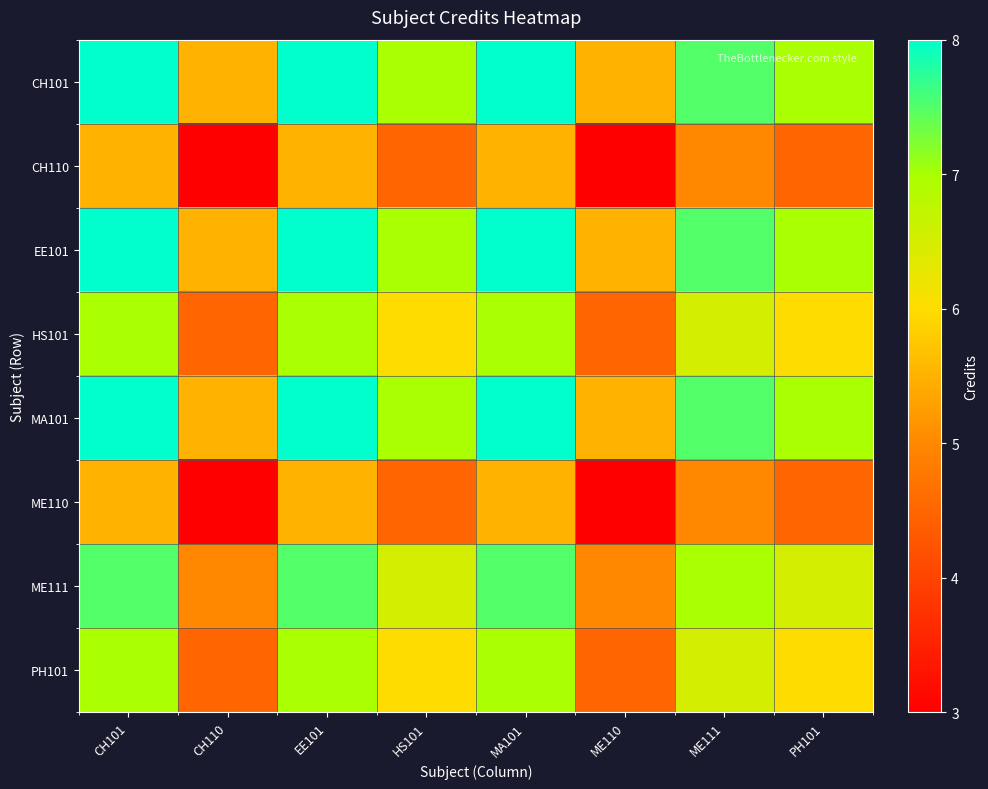

Rank the series at CH110 from lowest to highest value.

CH110, ME110, HS101, PH101, ME111, CH101, EE101, MA101